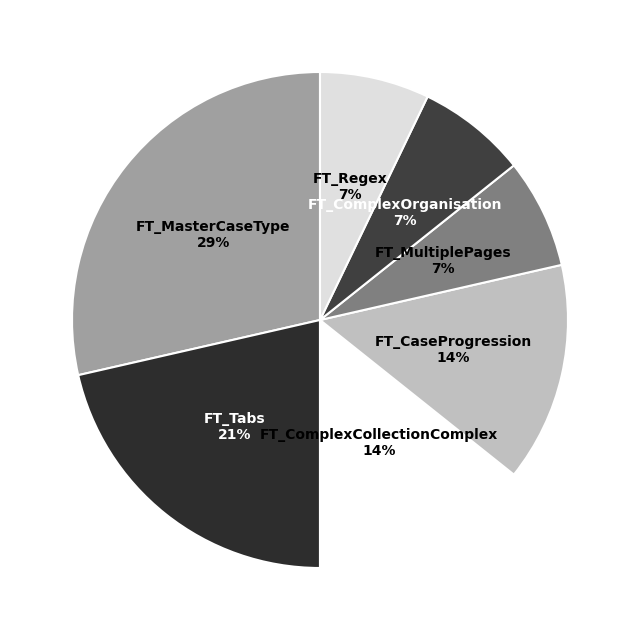

The FT_CaseProgression slice represents 27% of the pie. True or false?

False